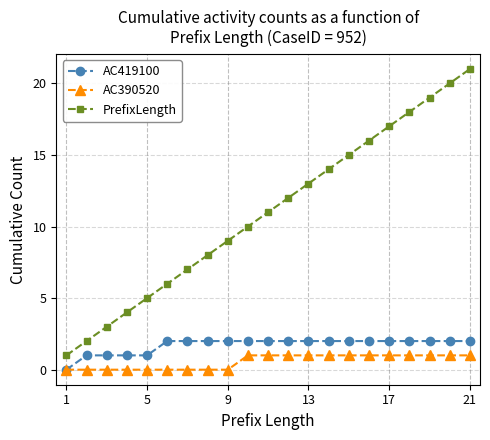

What is the maximum value for PrefixLength?

21